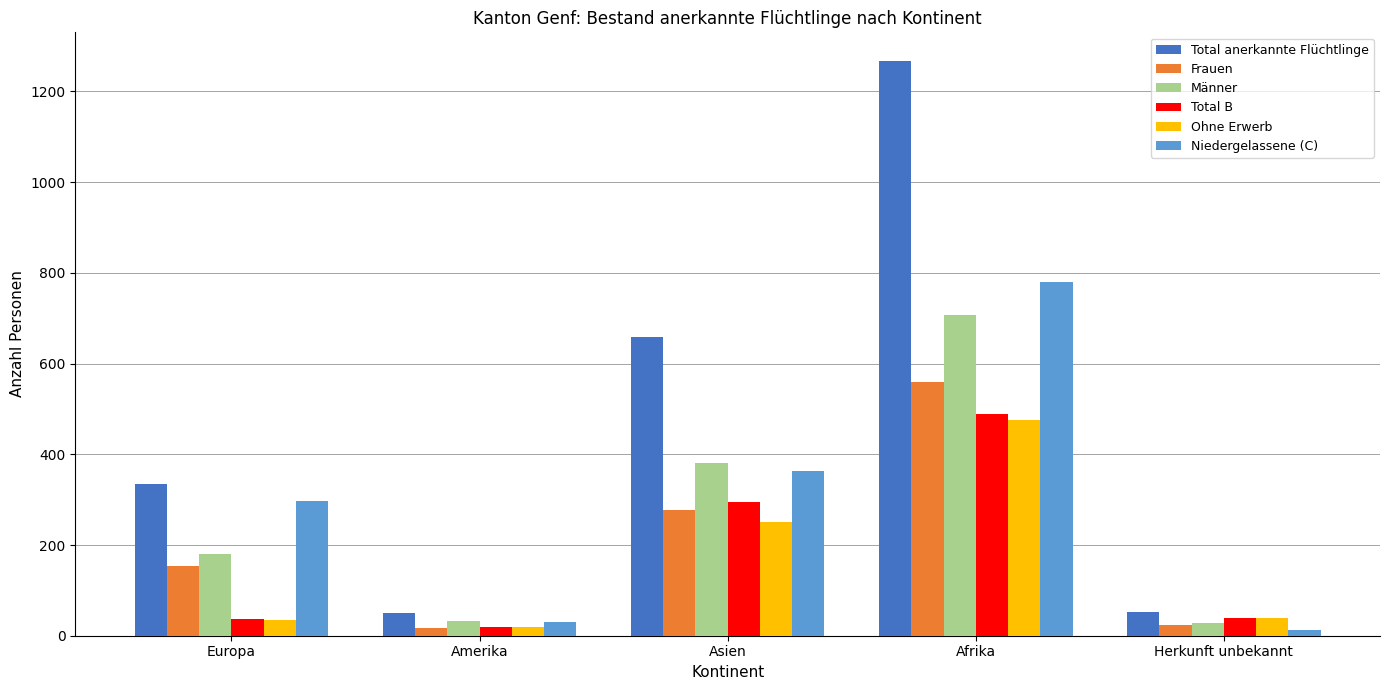

Which series has the largest range (max minus min)?

Total anerkannte Flüchtlinge